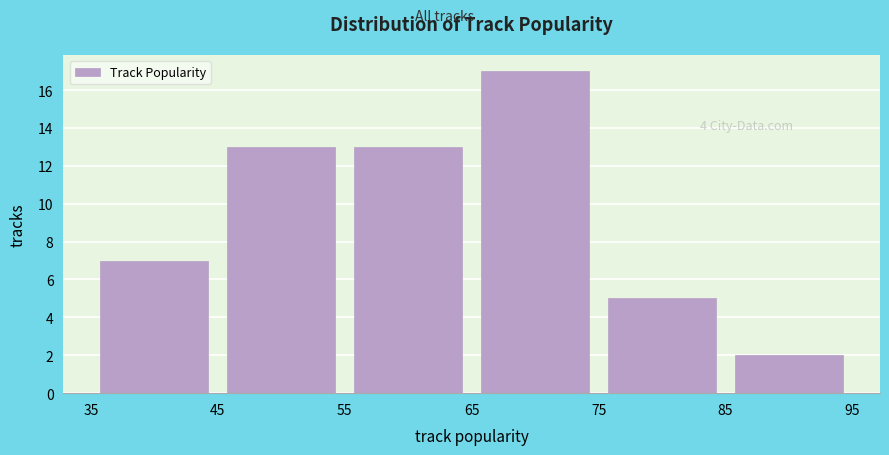

Over which range of the x-axis is the bar tallest?

65 to 75